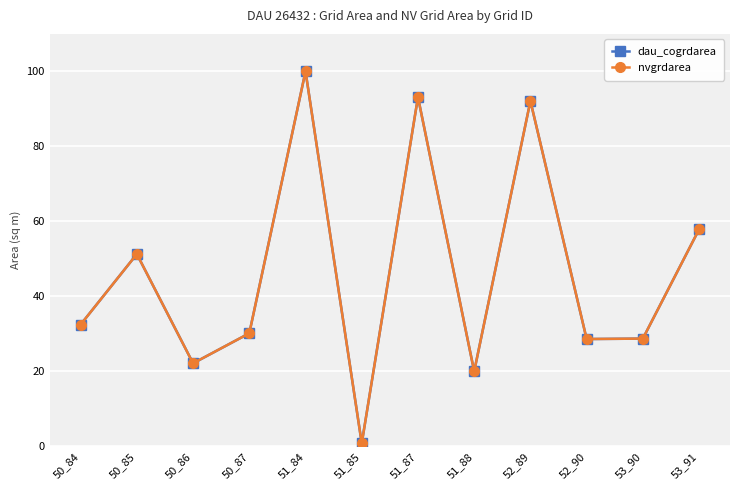

True or false: nvgrdarea and dau_cogrdarea intersect in this chart.

False